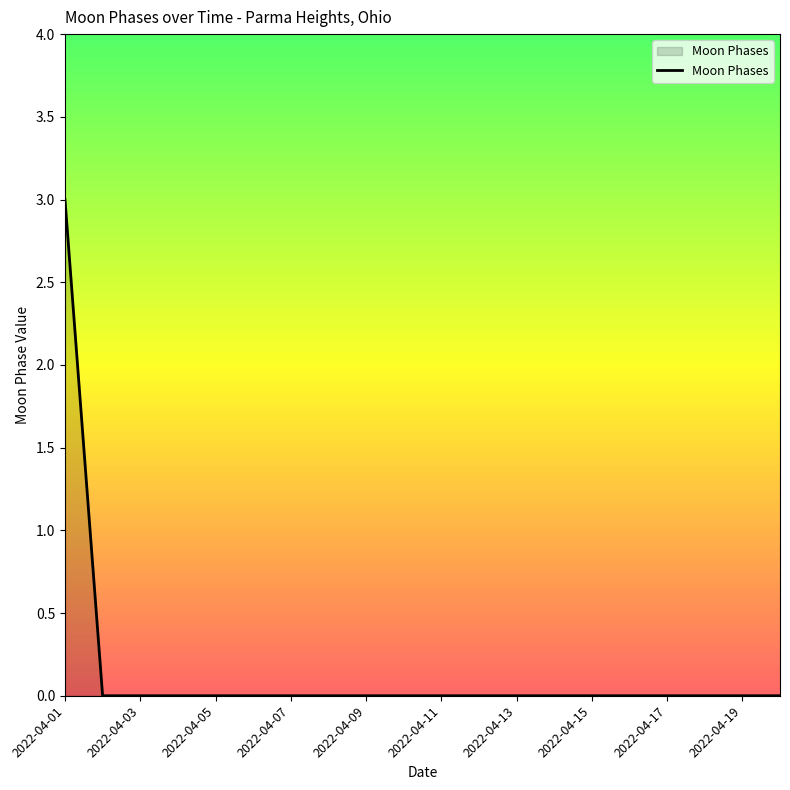

What is the maximum value shown in the chart?

3